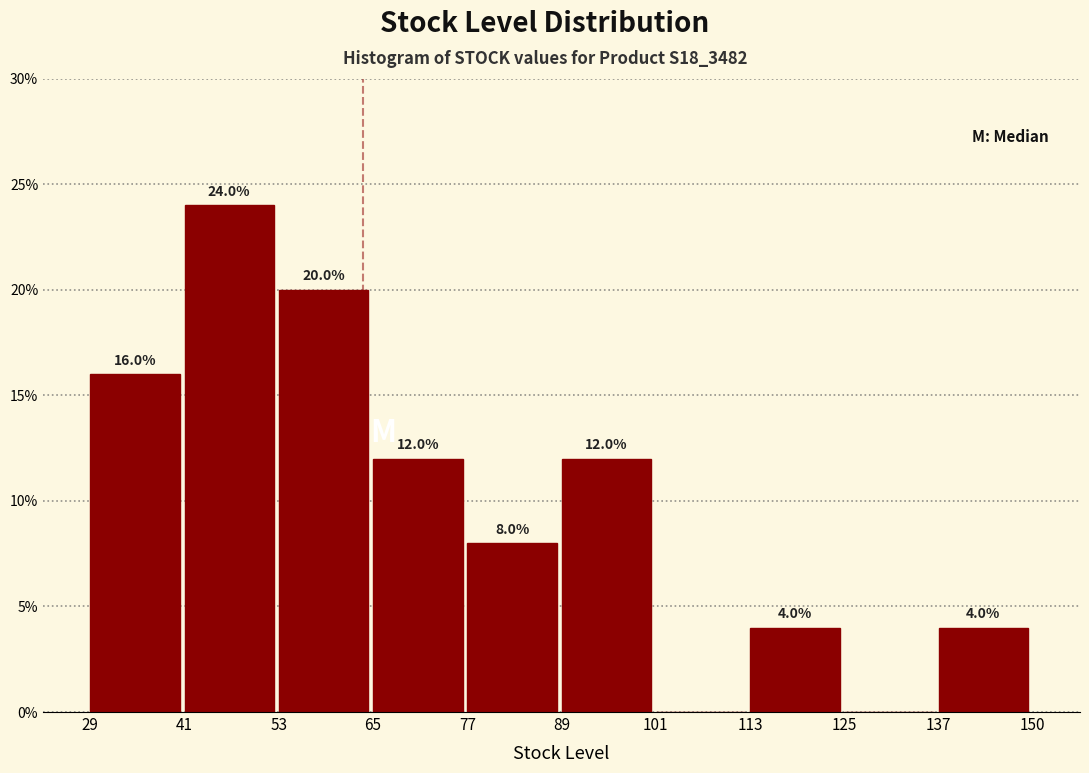

Which range on the x-axis has the tallest bar?

41 to 53